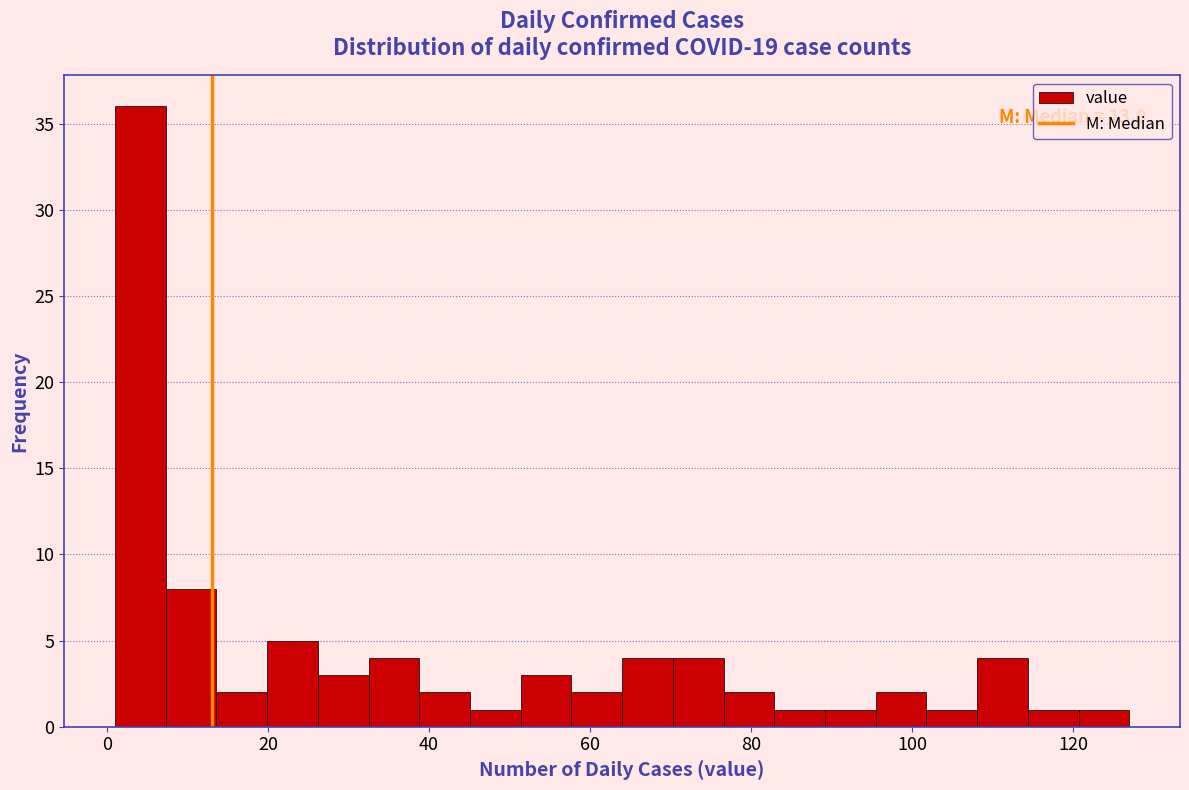

Around what value on the x-axis is the tallest bar? Give the approximate position of its centre, as read against the axis.

4